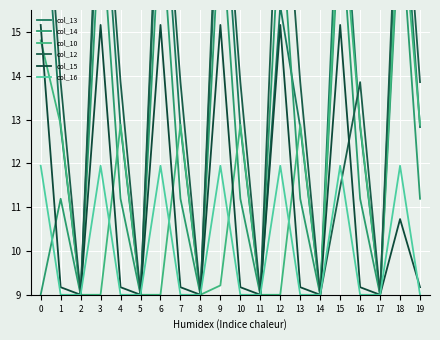

What is the average value of the col_15 series?

11.0